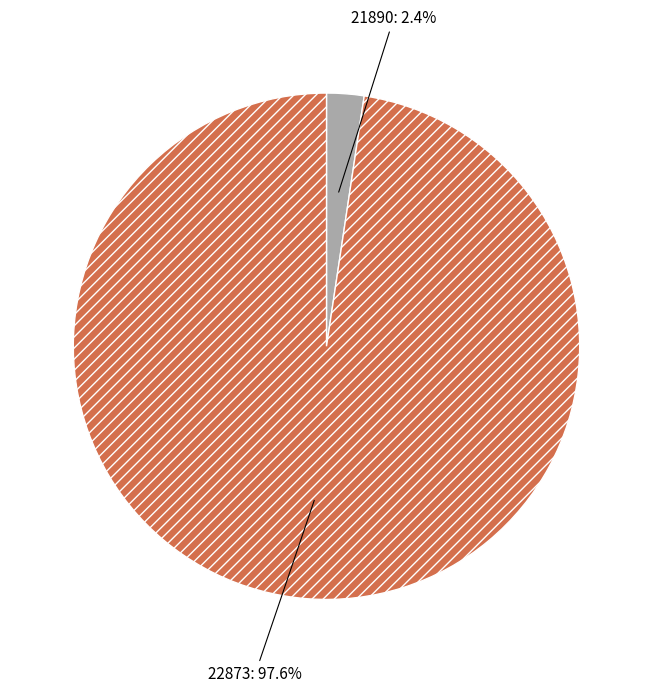

To the nearest percent, what is the average slice percentage?

50%